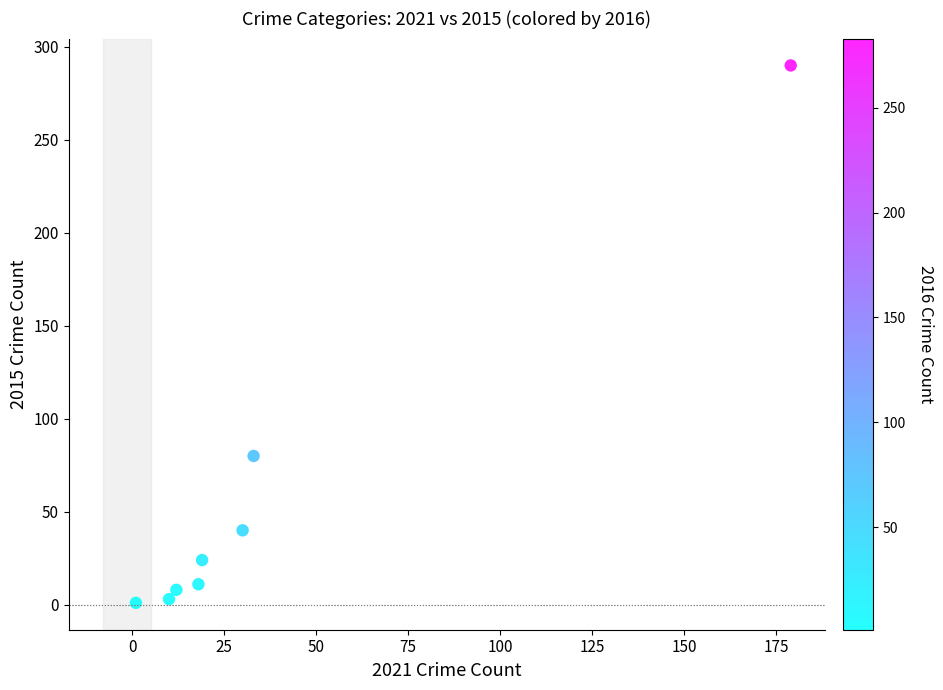

What Y value in the scatter plot is closest to 145?

80